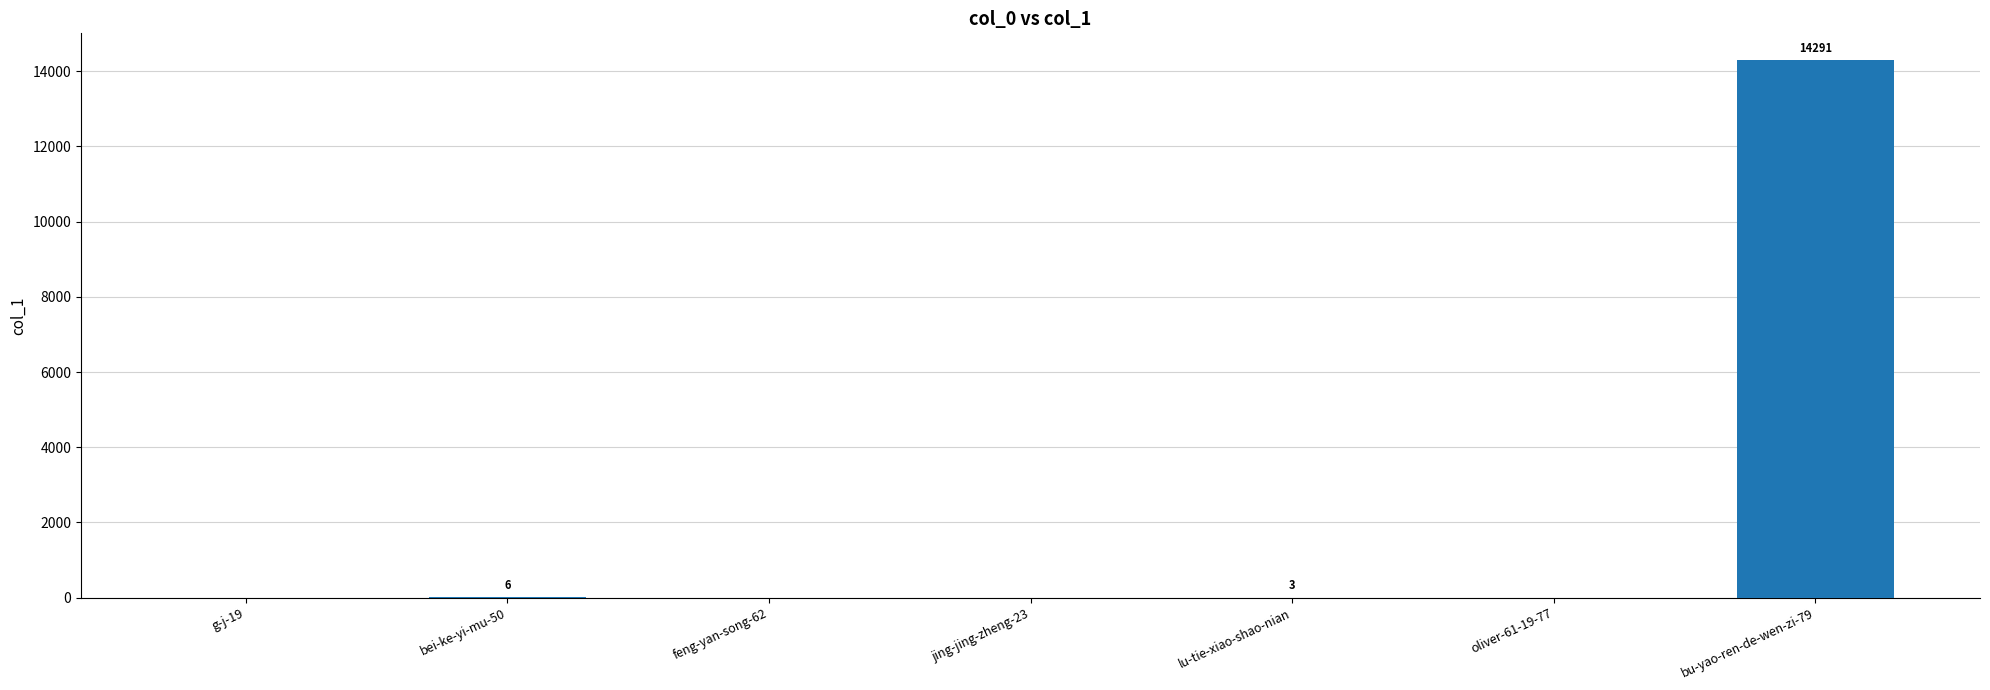

Which category has the highest value across all series?

bu-yao-ren-de-wen-zi-79